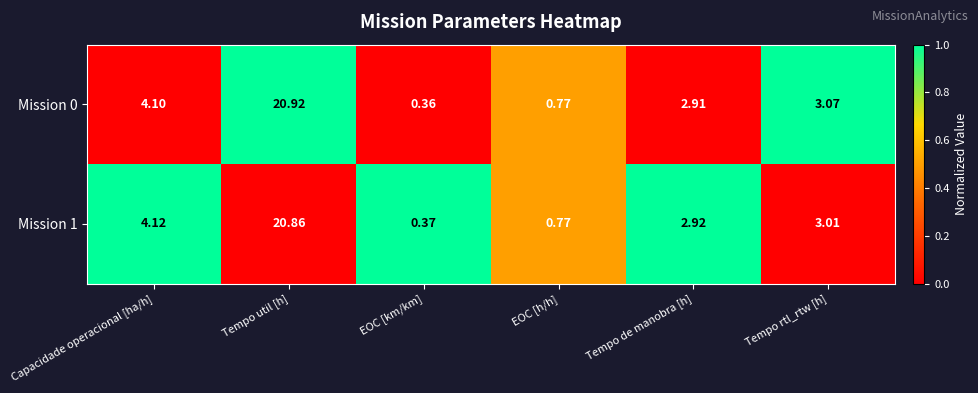

At which label is Mission 0 closest to 10?

Capacidade operacional [ha/h]